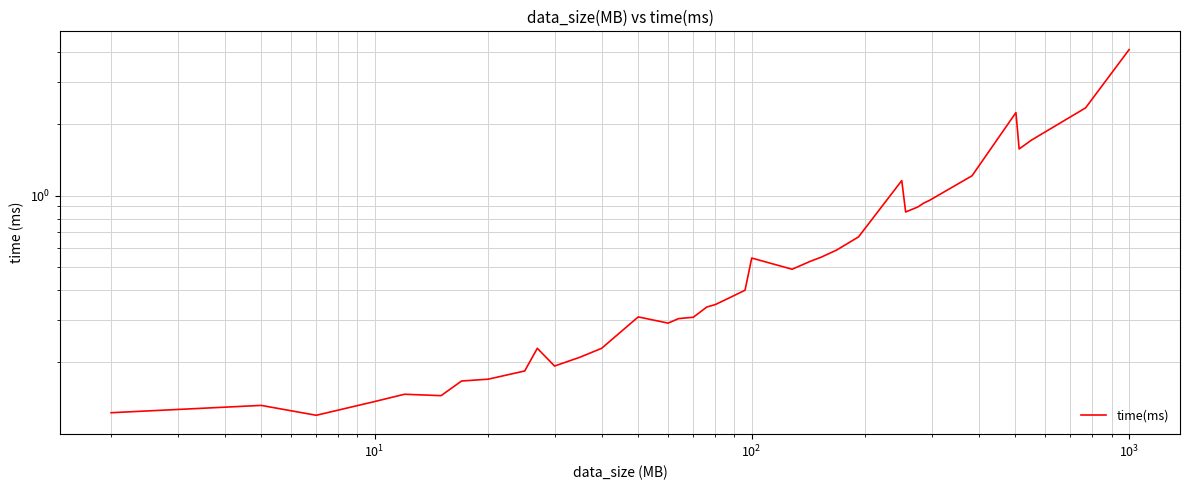

What is the sum of all values?

26.7